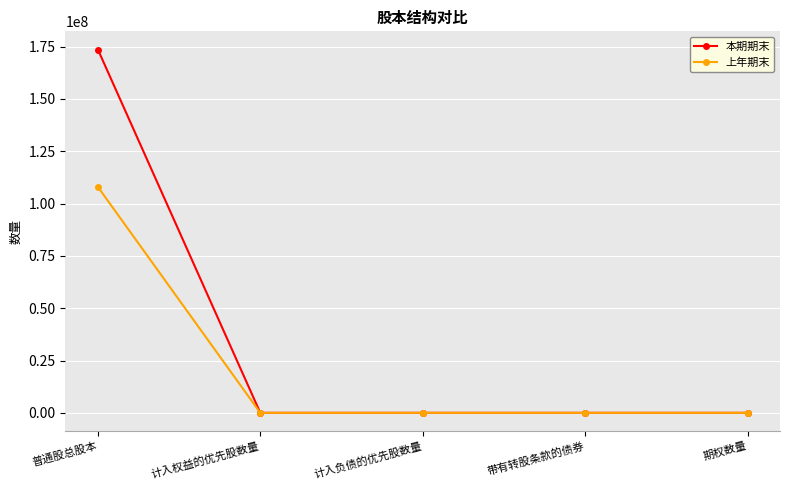

What are all the series names shown in the legend?

本期期末, 上年期末